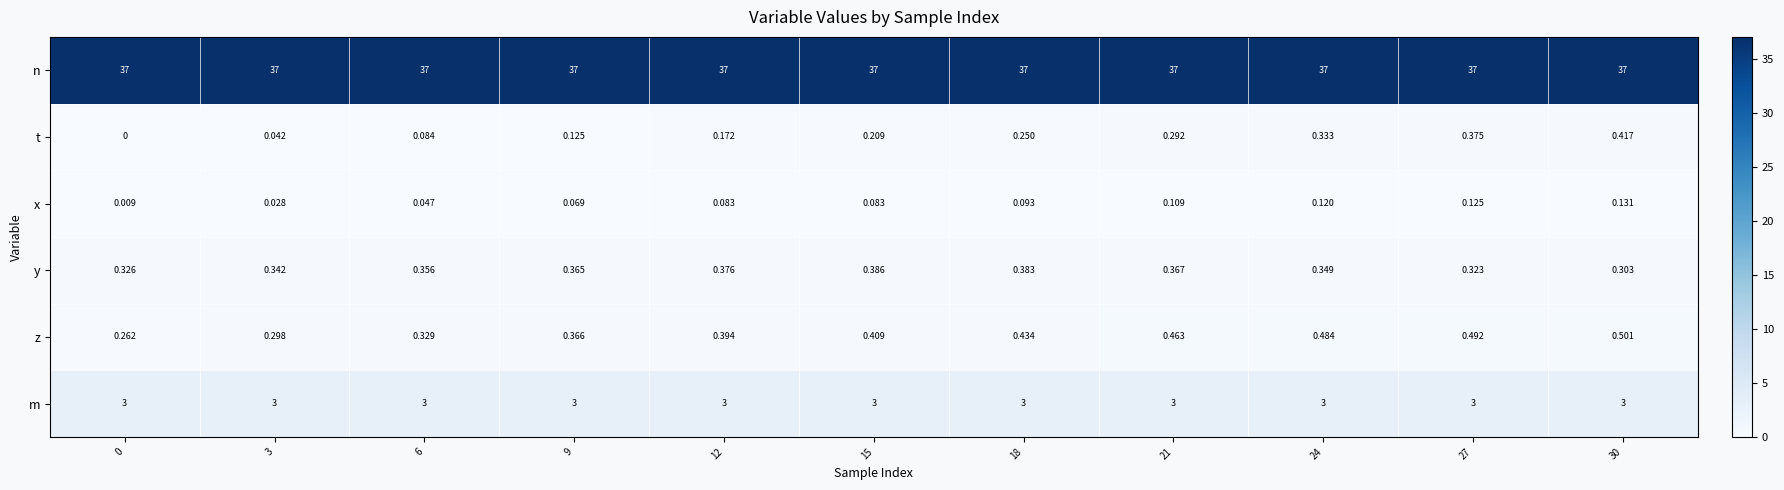

At how many categories does at least one series exceed 20?

11